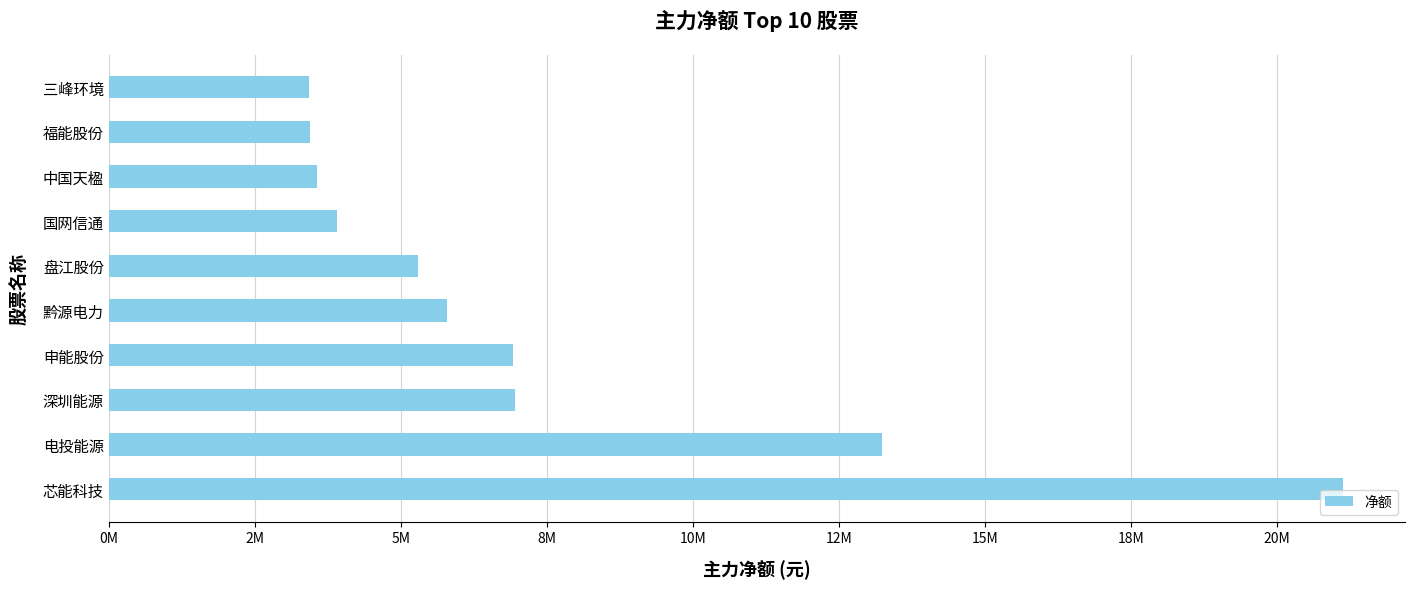

Are the bars horizontal?

Yes